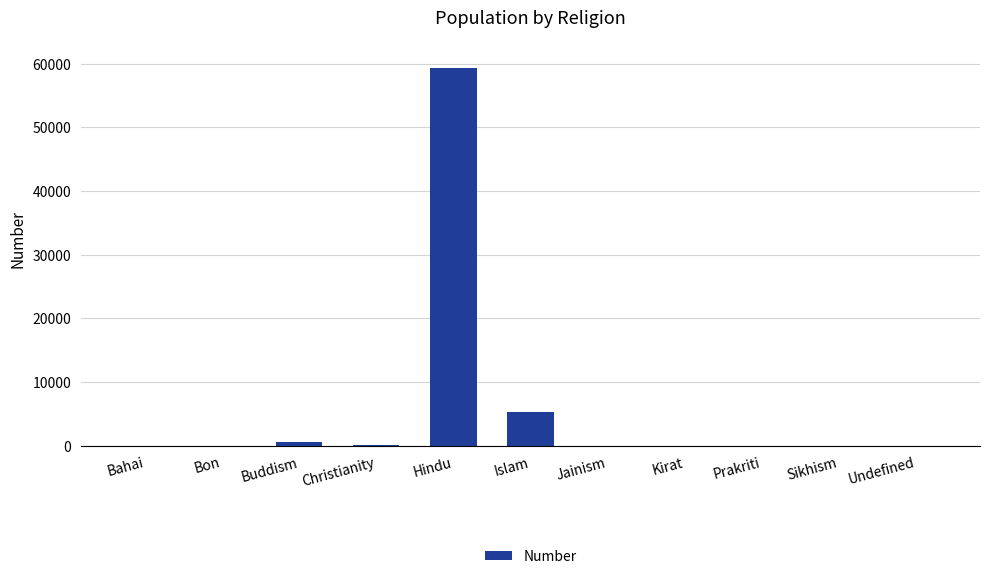

Which has a higher value, Prakriti or Islam?

Islam